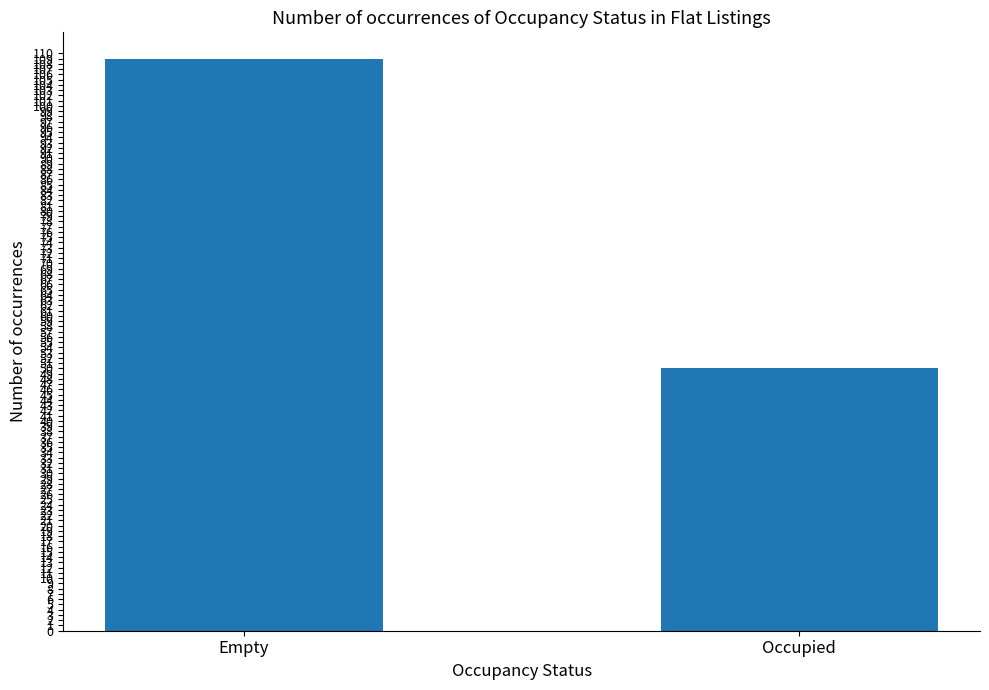

How many series are shown in this chart?

1